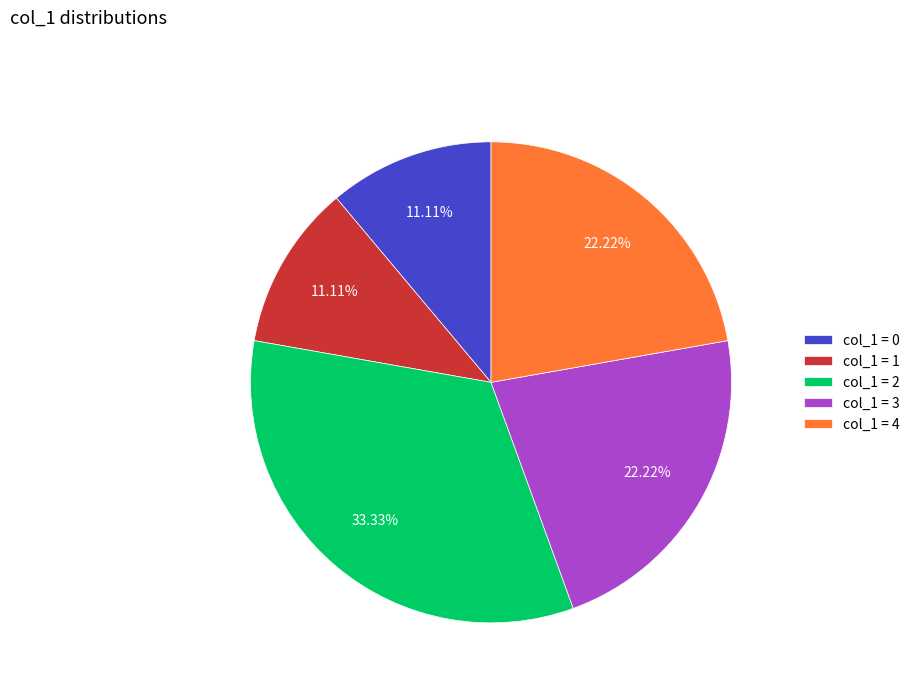

Combined, do col_1 = 0 and col_1 = 3 account for over 50%?

No